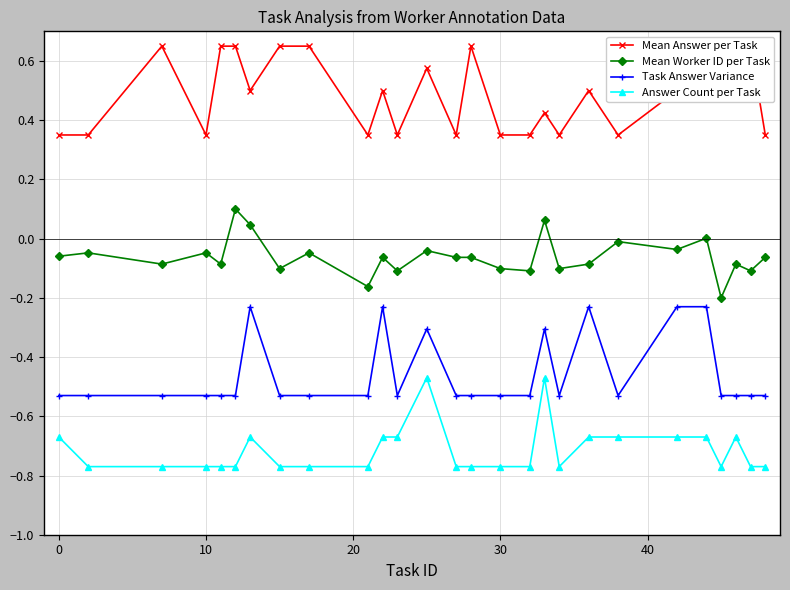

What are all the series names shown in the legend?

Mean Answer per Task, Mean Worker ID per Task, Task Answer Variance, Answer Count per Task